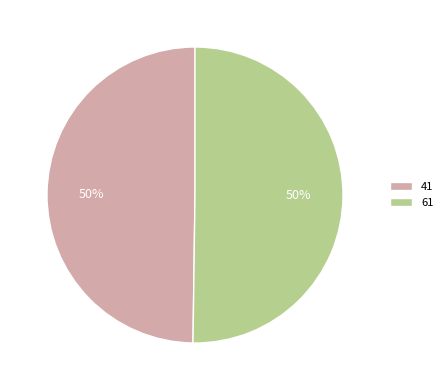

How many slices are in this pie chart?

2